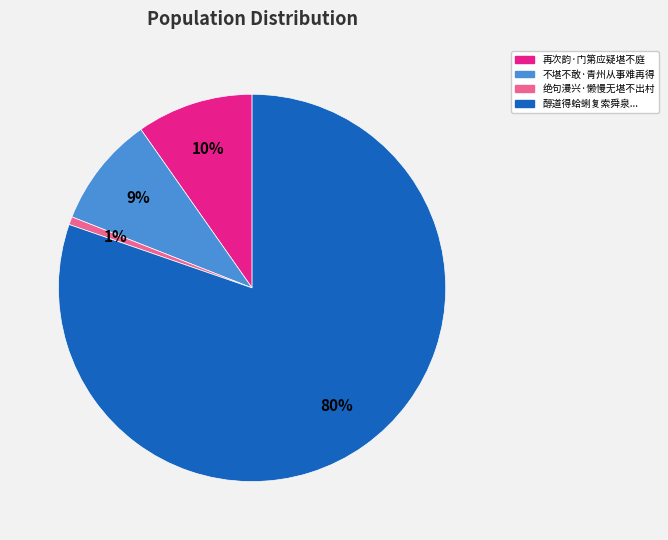

Does any single category account for the majority?

Yes